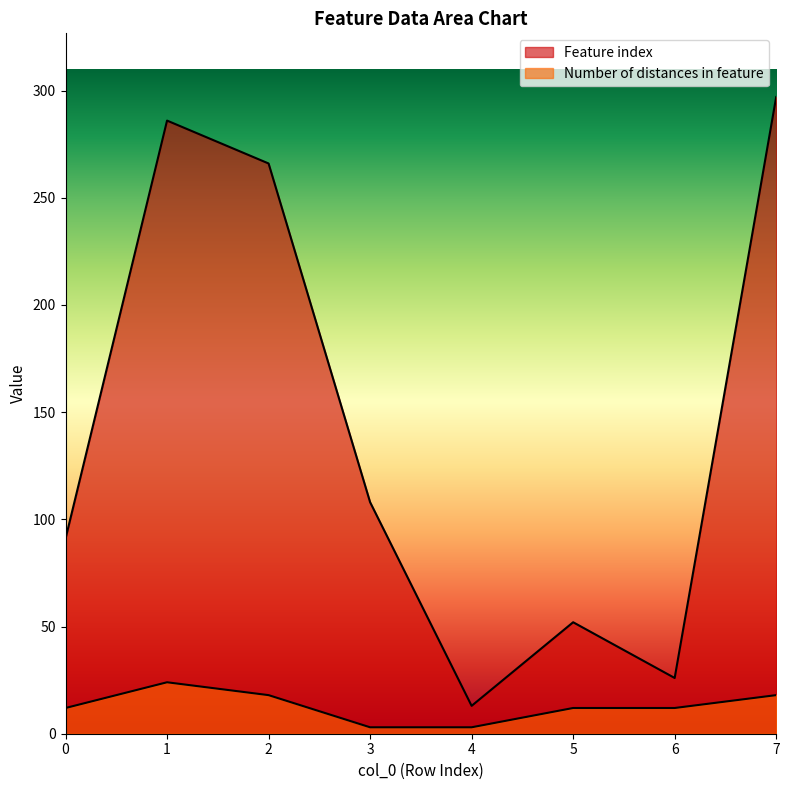

What is the total value across all series at 5?

64